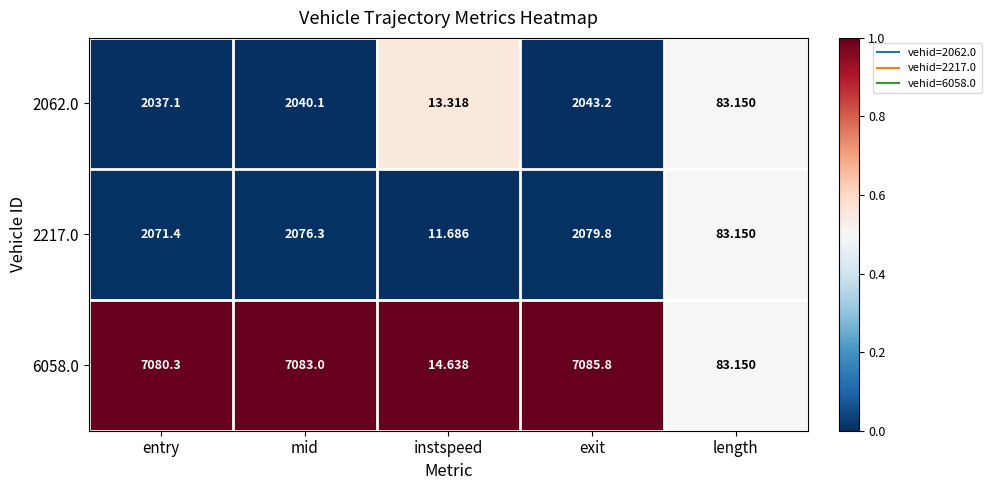

How many data points does each series have?

5